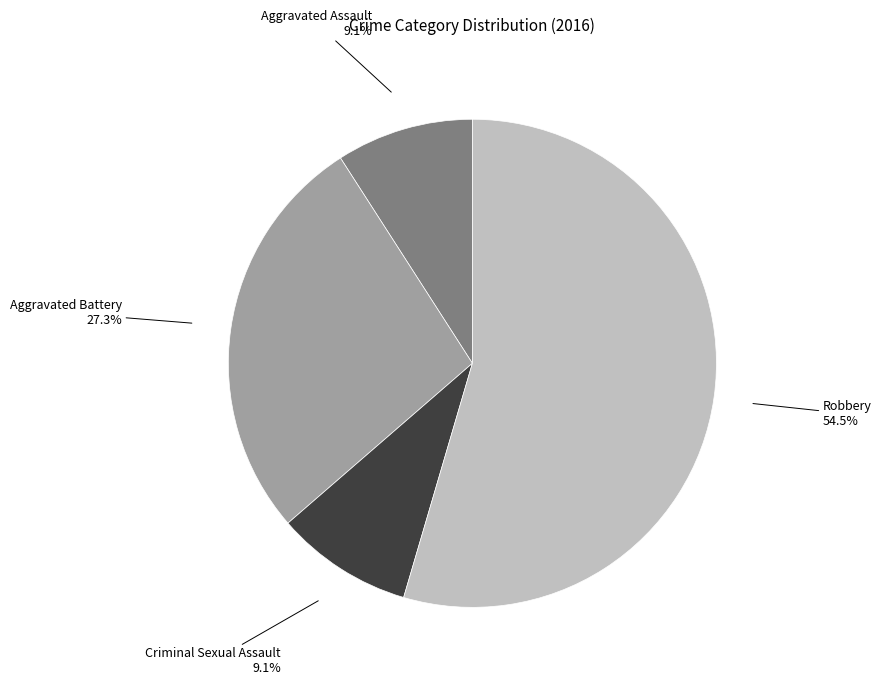

Which category has the biggest portion of the pie?

Robbery